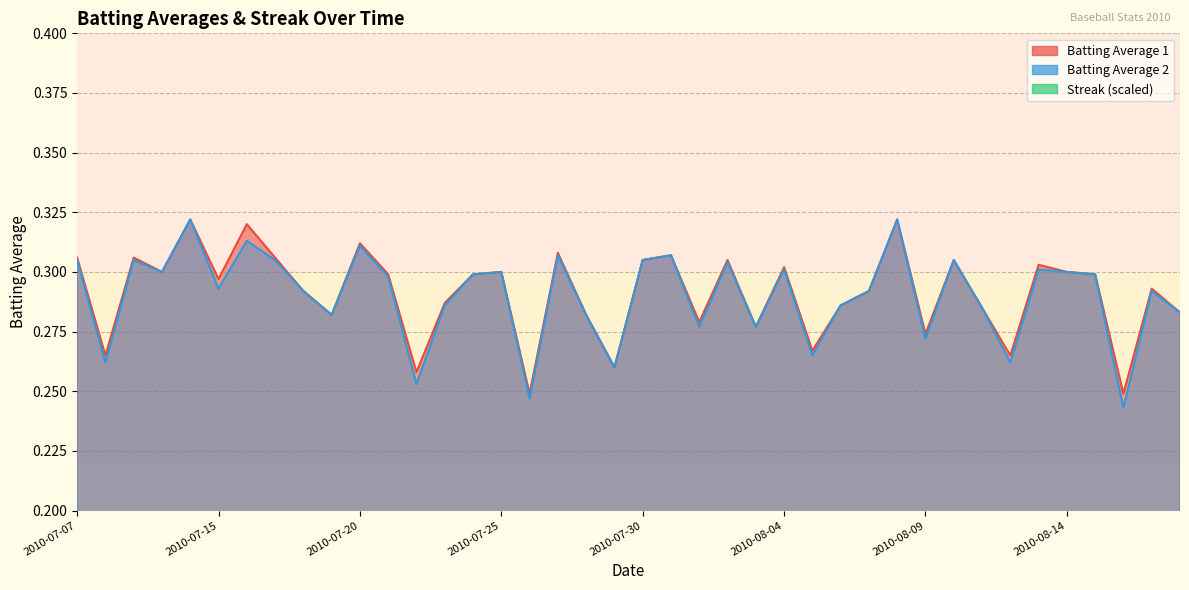

What is the lowest value of the Batting Average 2 series?

0.2